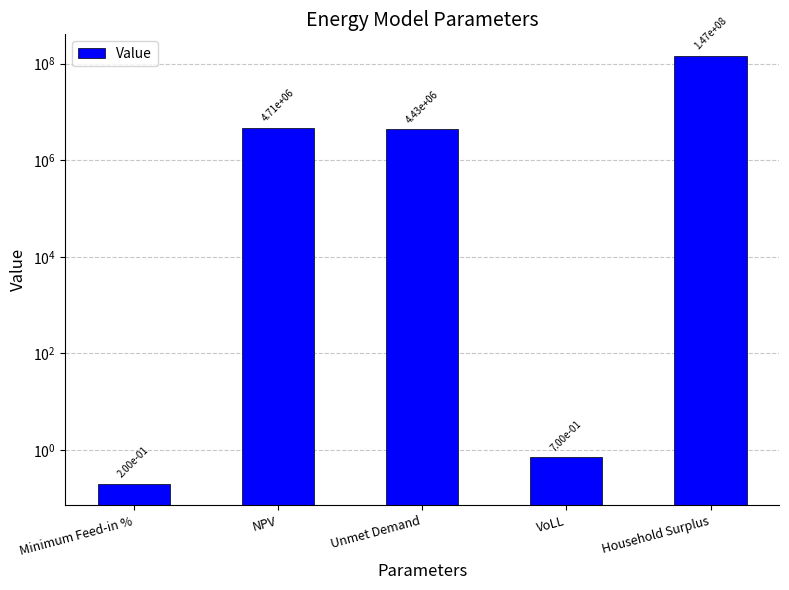

What is the label of the 4th bar from the left?

VoLL